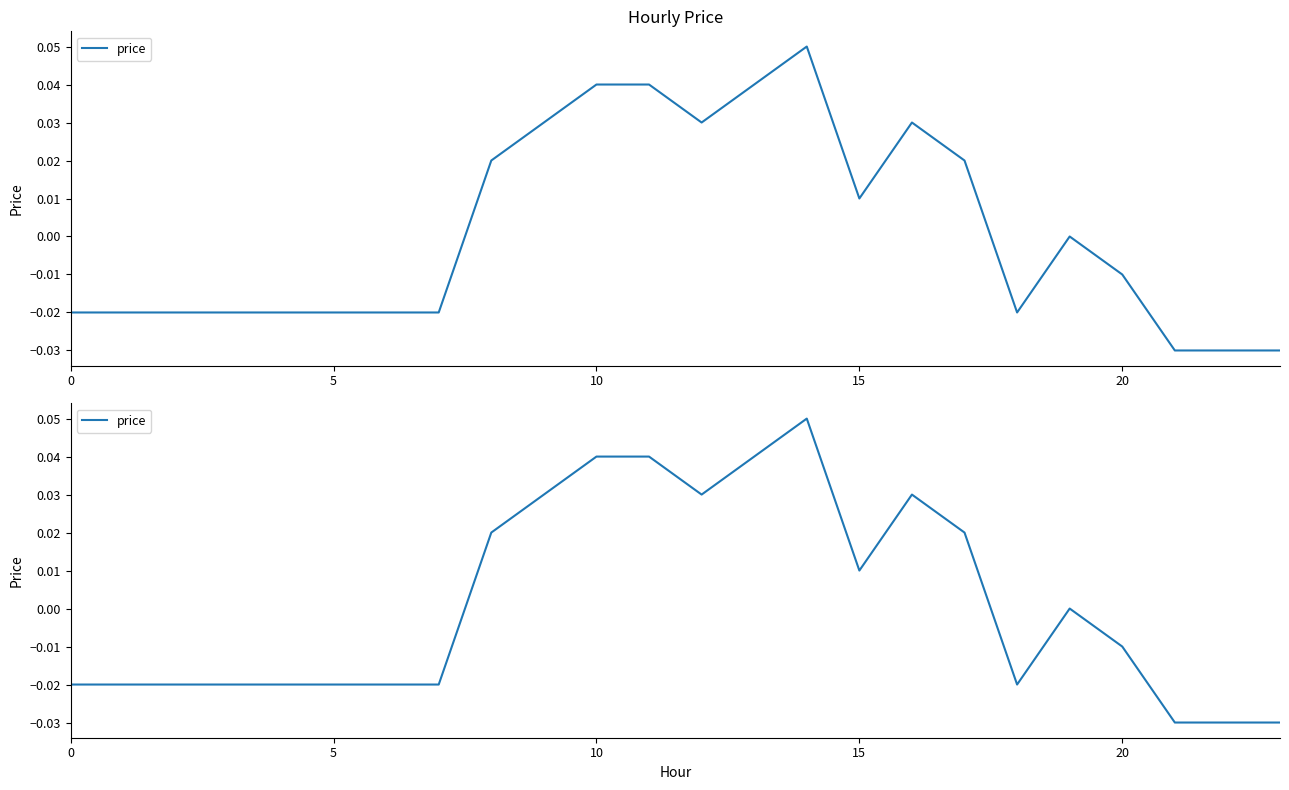

Between 10 and 22, which is larger?

10